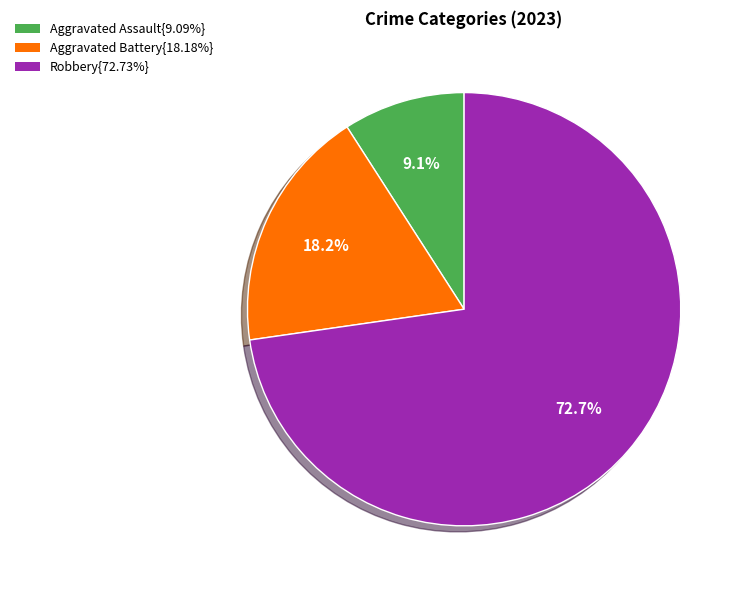

Is there any slice that represents more than half of the pie?

Yes